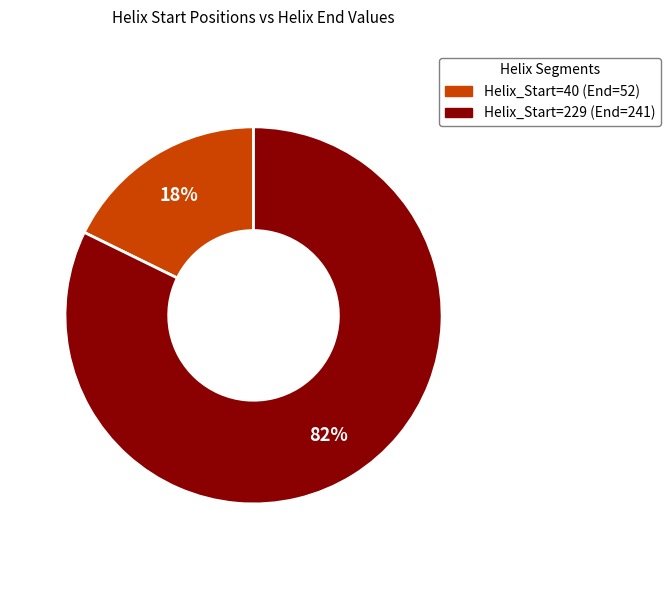

To the nearest percent, what is the average slice percentage?

50%